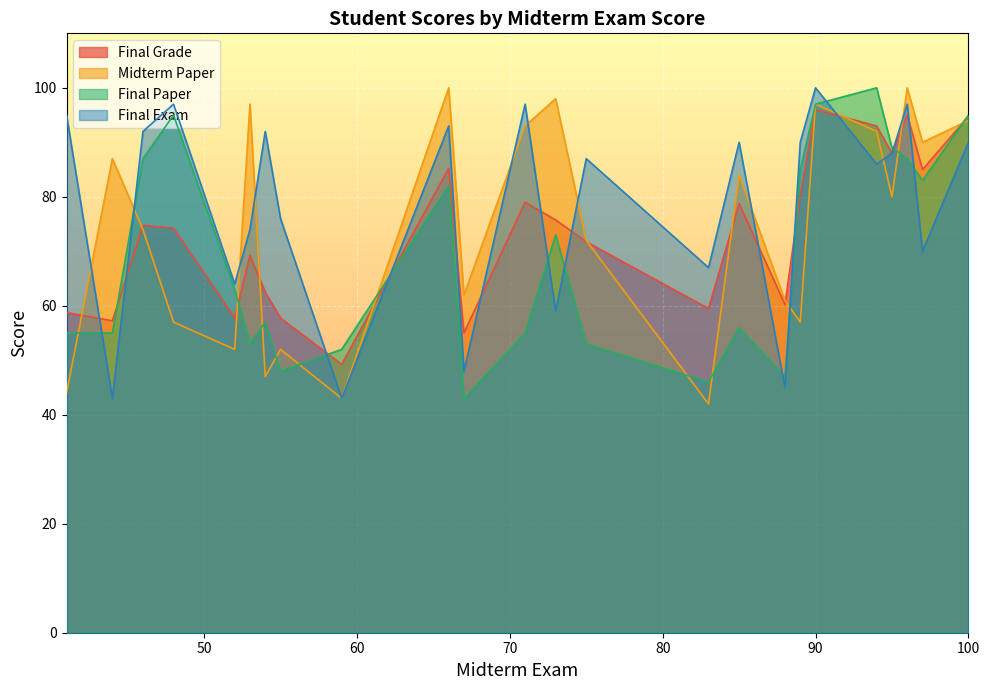

Reading left to right, transcribe all the data shown in this chart.

Final Grade: 85=78.8	48=74.2	96=95.0	52=57.8	89=80.2	71=79.0	97=85.0	67=55.0	100=94.8	88=60.2	44=57.2	83=59.5	59=49.2	54=62.5	73=75.8	75=71.8	90=96.0	95=88.0	66=85.2	46=74.8	94=93.0	55=57.8	41=58.8	53=69.2
Midterm Paper: 85=84.0	48=57.0	96=100.0	52=52.0	89=57.0	71=93.0	97=90.0	67=62.0	100=94.0	88=61.0	44=87.0	83=42.0	59=43.0	54=47.0	73=98.0	75=72.0	90=97.0	95=80.0	66=100.0	46=74.0	94=92.0	55=52.0	41=44.0	53=97.0
Final Paper: 85=56.0	48=95.0	96=87.0	52=63.0	89=85.0	71=55.0	97=83.0	67=43.0	100=95.0	88=47.0	44=55.0	83=46.0	59=52.0	54=57.0	73=73.0	75=53.0	90=97.0	95=89.0	66=82.0	46=87.0	94=100.0	55=48.0	41=55.0	53=53.0
Final Exam: 85=90.0	48=97.0	96=97.0	52=64.0	89=90.0	71=97.0	97=70.0	67=48.0	100=90.0	88=45.0	44=43.0	83=67.0	59=43.0	54=92.0	73=59.0	75=87.0	90=100.0	95=88.0	66=93.0	46=92.0	94=86.0	55=76.0	41=95.0	53=74.0